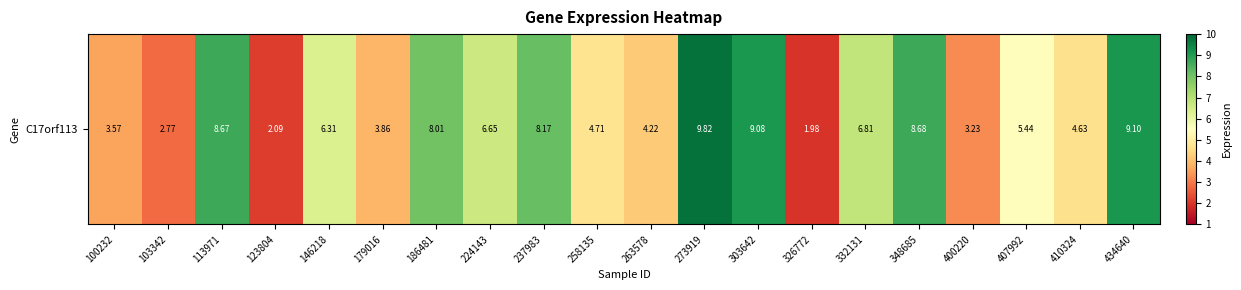

Reading left to right, extract all data points from this chart.

3.6	2.8	8.7	2.1	6.3	3.9	8.0	6.7	8.2	4.7	4.2	9.8	9.1	2.0	6.8	8.7	3.2	5.4	4.6	9.1